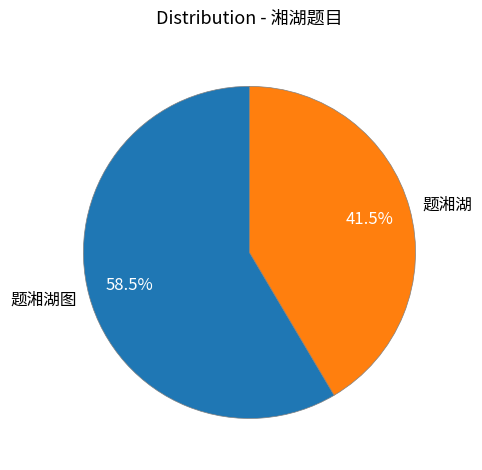

Rank the categories by value from lowest to highest.

题湘湖, 题湘湖图